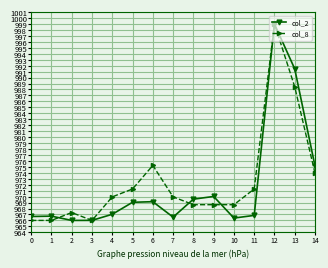

True or false: col_2 has more than 0 interior local peaks.

True